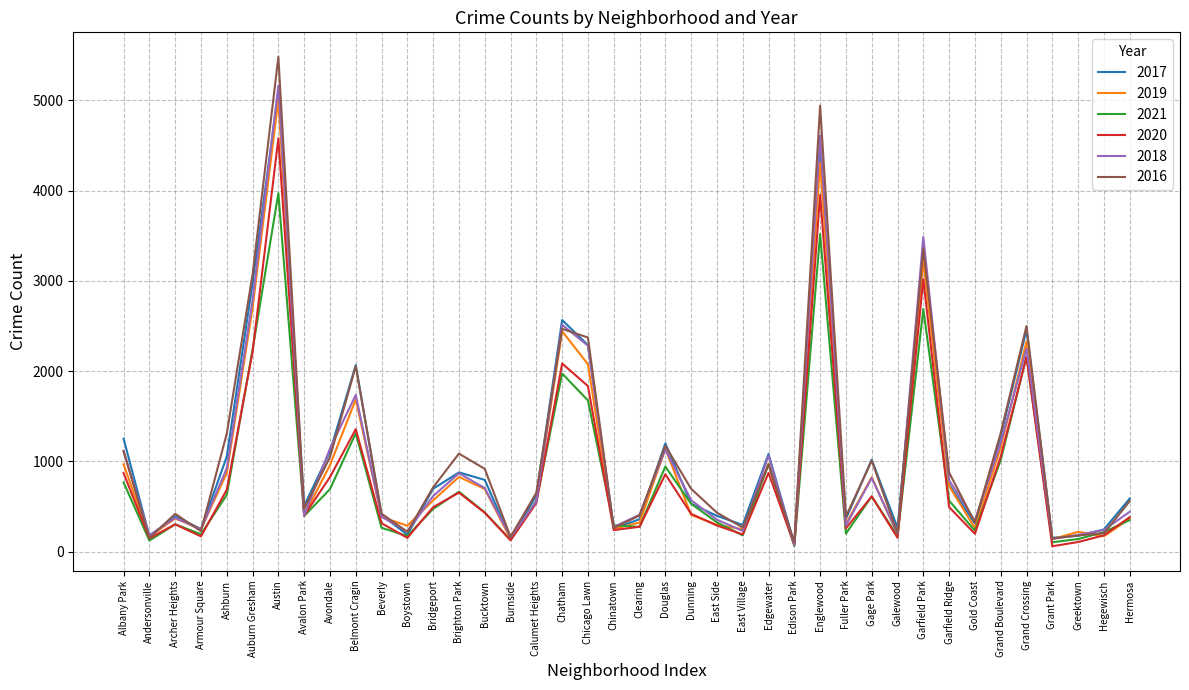

Is it true that 2017 equals 193 at Hermosa?

False